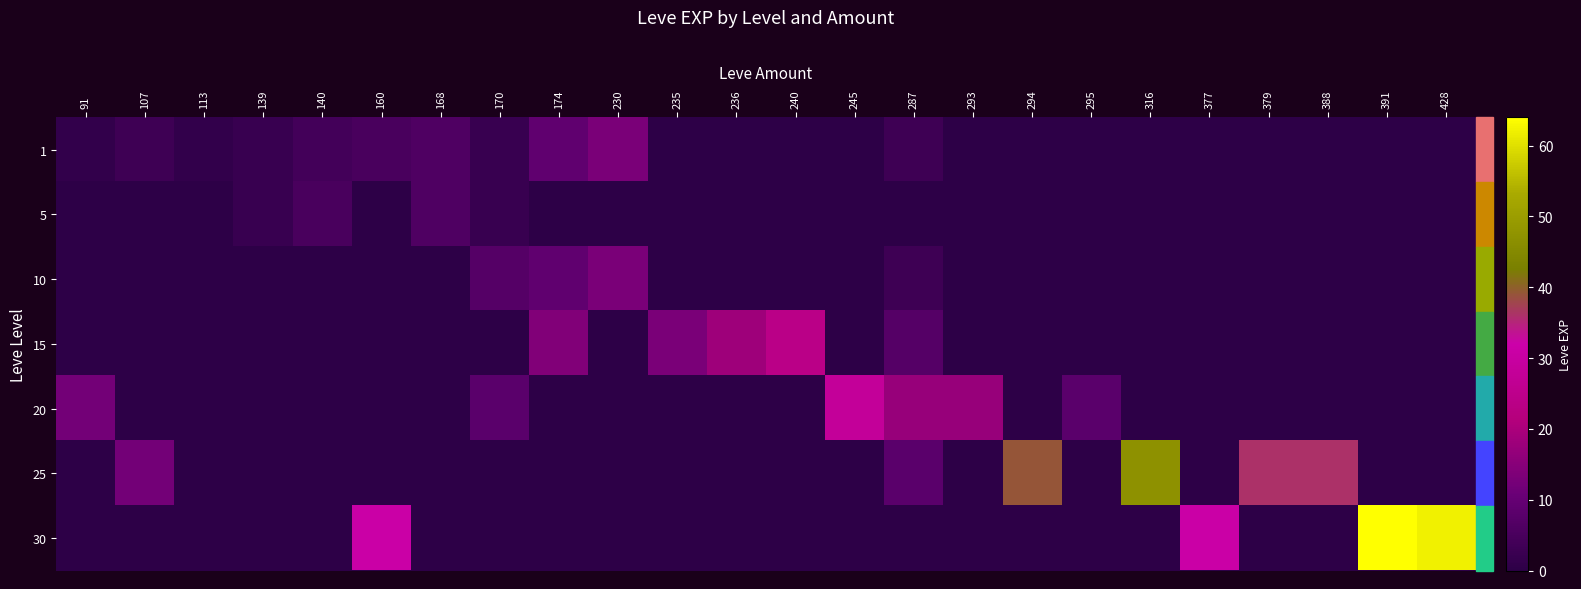

What is the total value across all series at 294?

39